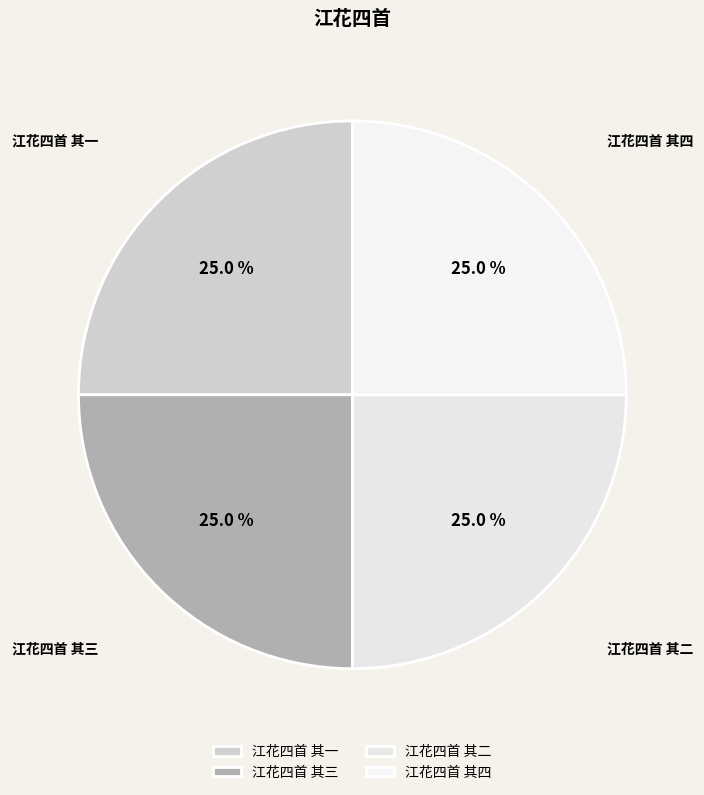

What is the total percentage of 江花四首 其二 and 江花四首 其三?

50.0%